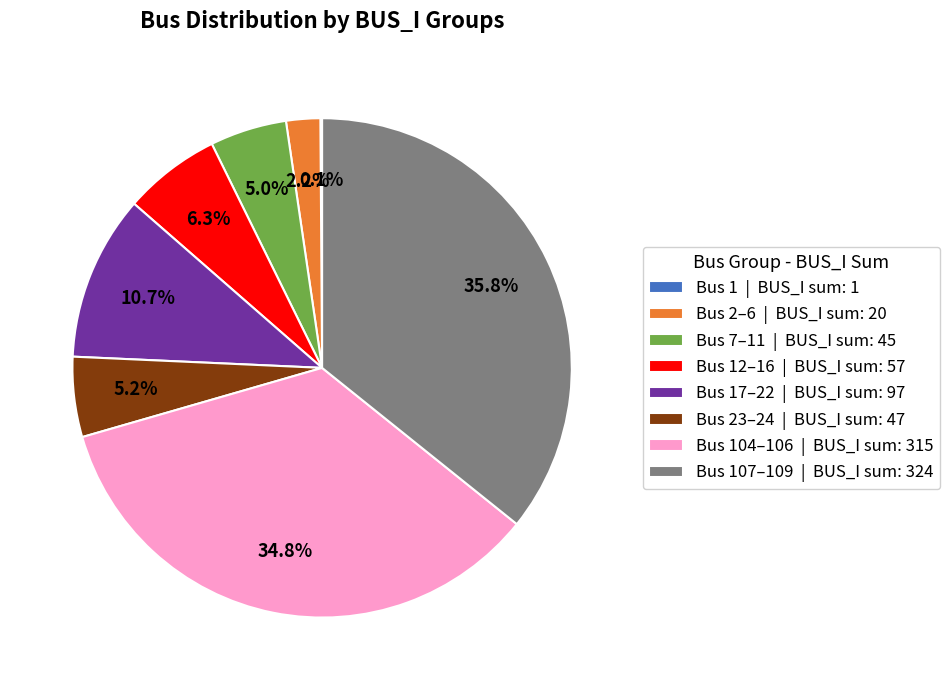

Is there any slice that represents more than half of the pie?

No